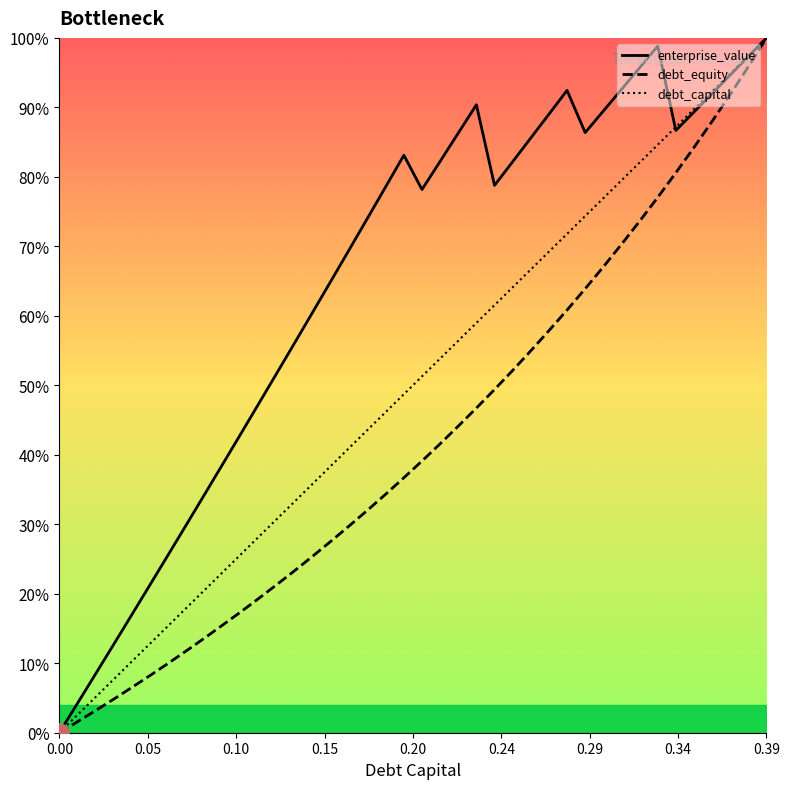

What is the average value of the debt_equity series?

0.4